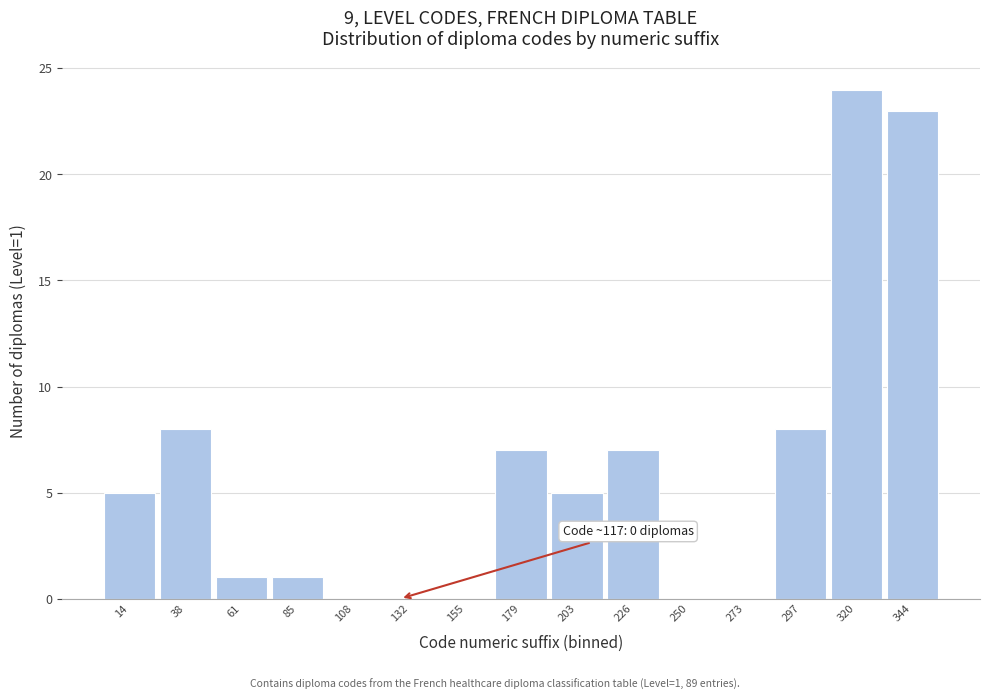

Over which range of the x-axis is the bar tallest?

310 to 330